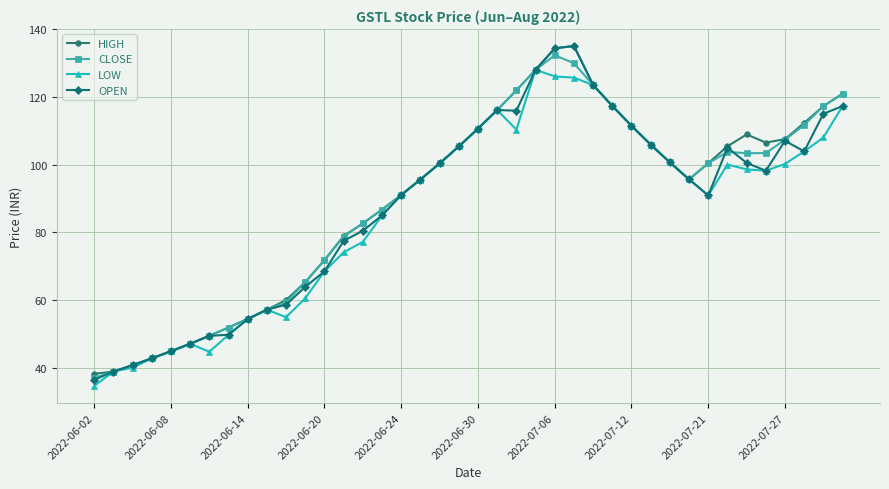

How many values in the LOW series are below 98?

20